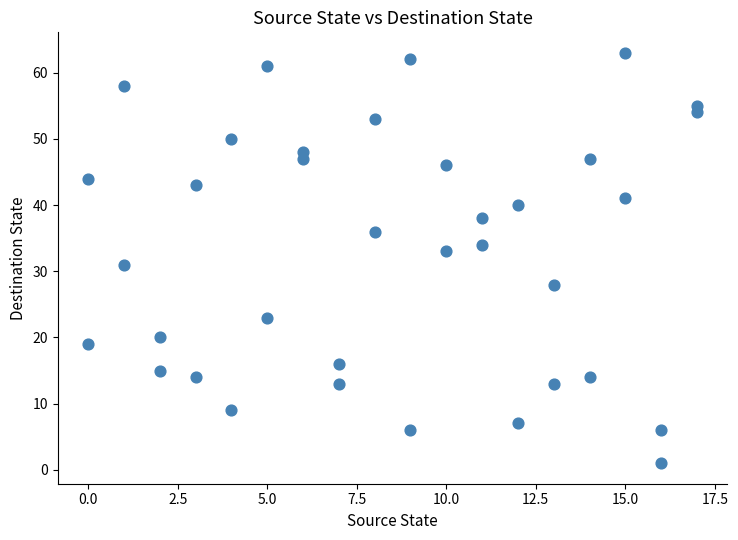

What is the range of Y values (max minus min)?

62